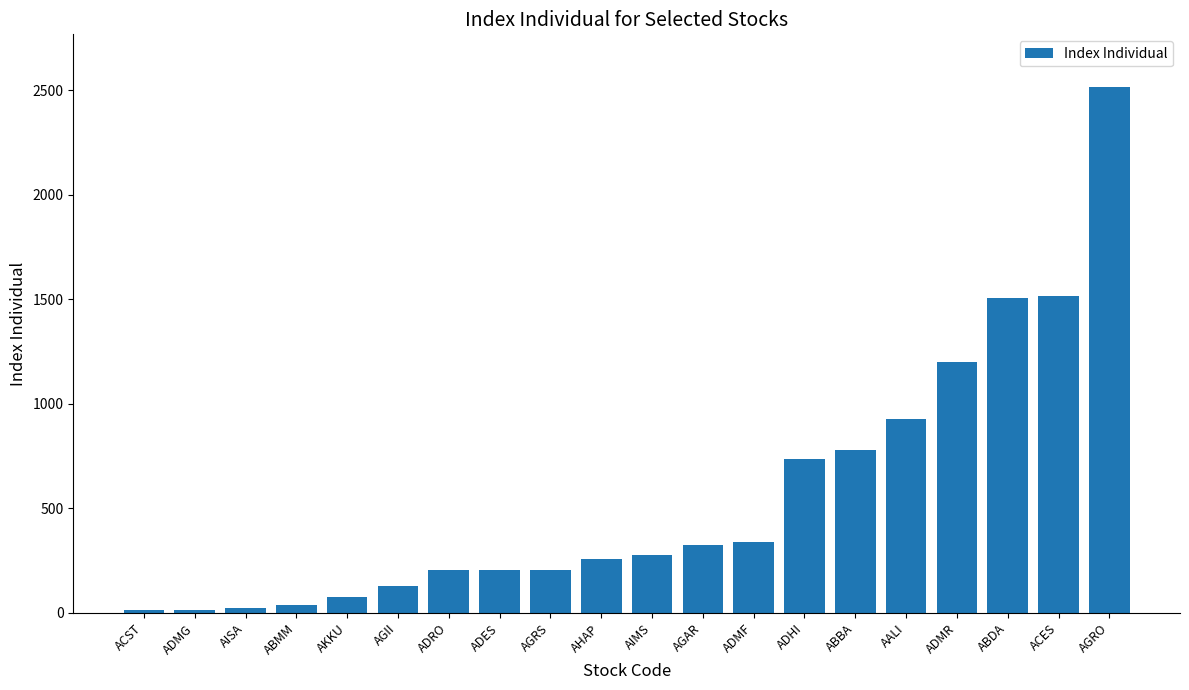

The value at AIMS is 389.8. True or false?

False